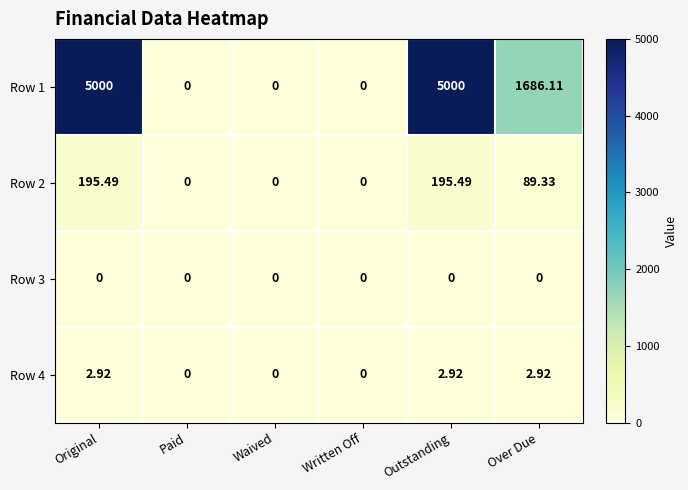

Where is Row 1 nearest to the value 2500?

Over Due